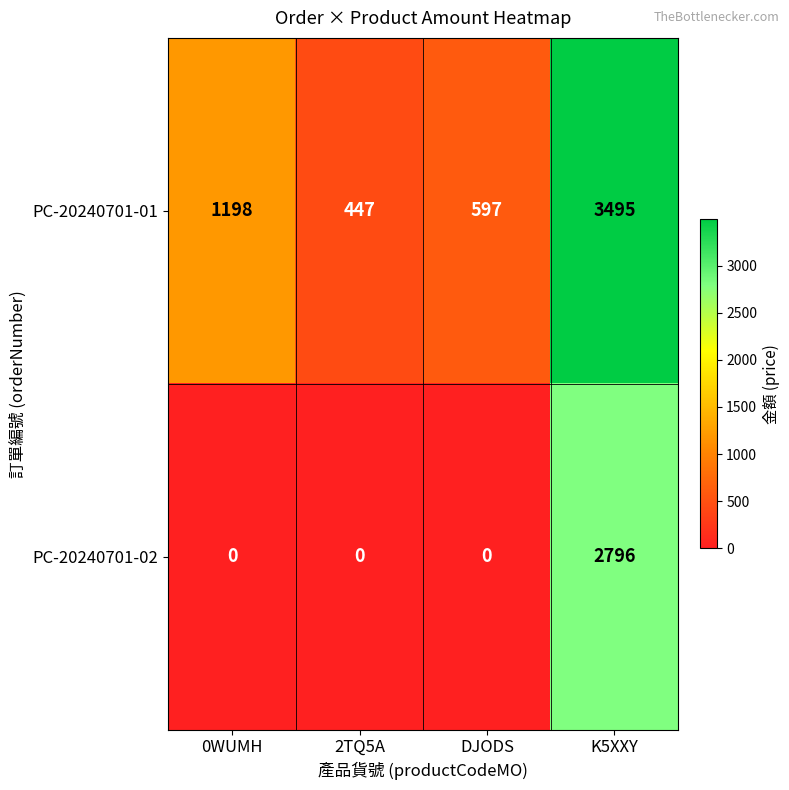

Which series has the largest total across all categories?

PC-20240701-01